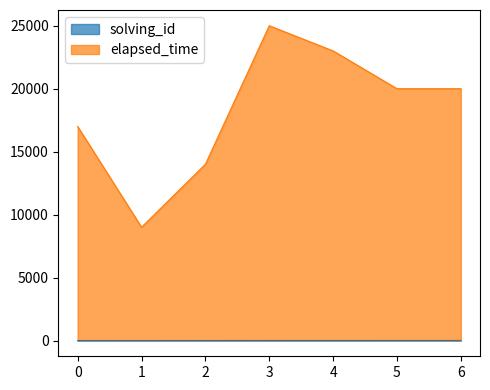

Is the value of elapsed_time at 2 greater than the value of solving_id at 2?

Yes